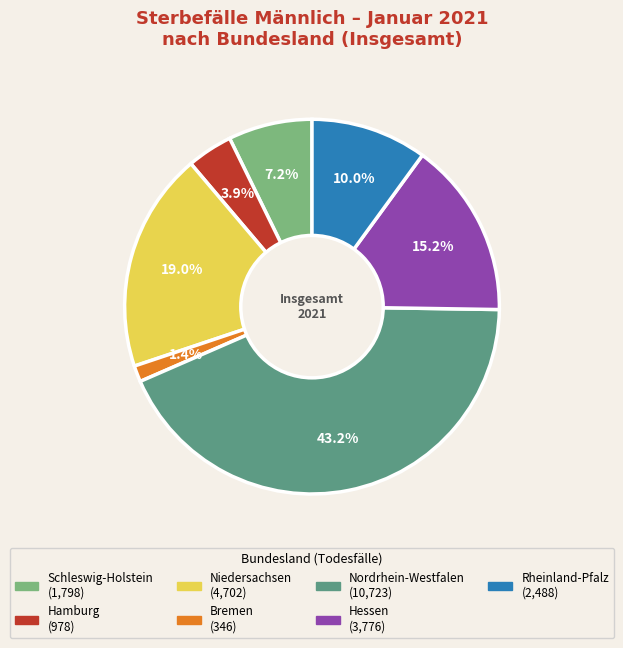

Approximately how many times larger is the value at Rheinland-Pfalz compared to Hessen?

0.7